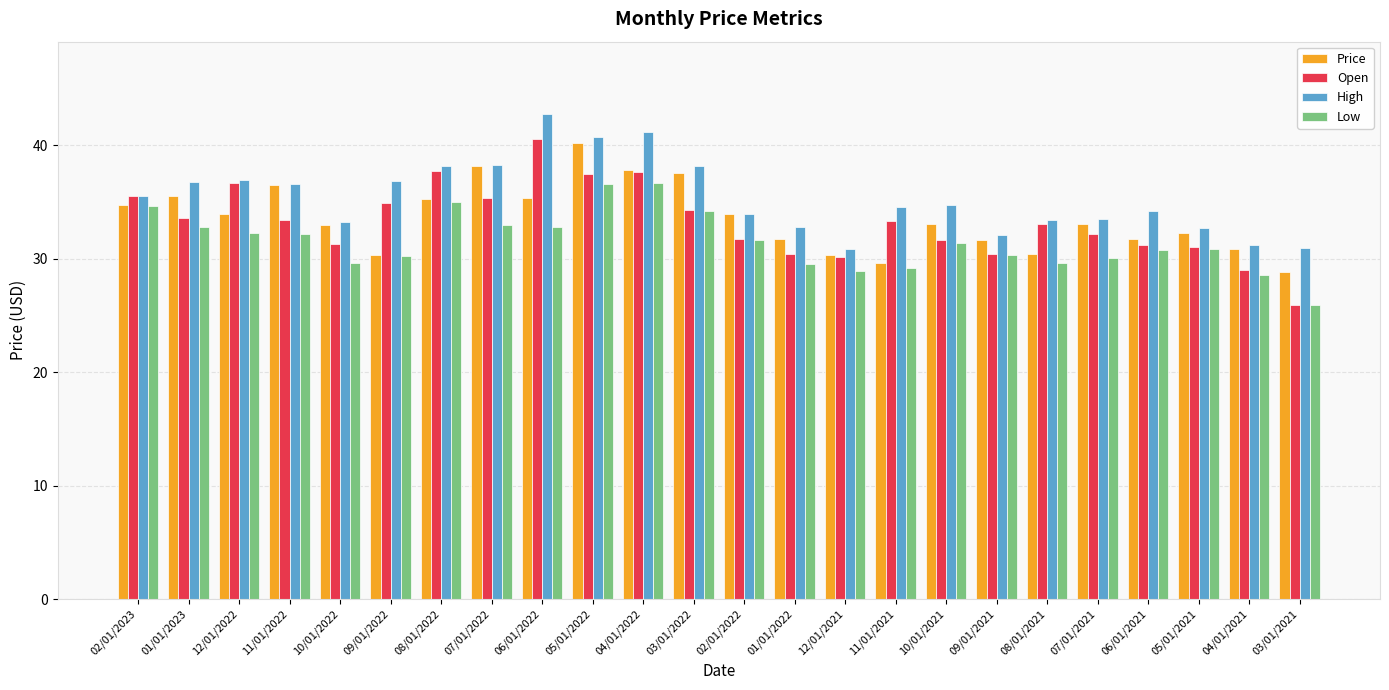

What is the difference between the highest and lowest values at 04/01/2021?

2.6